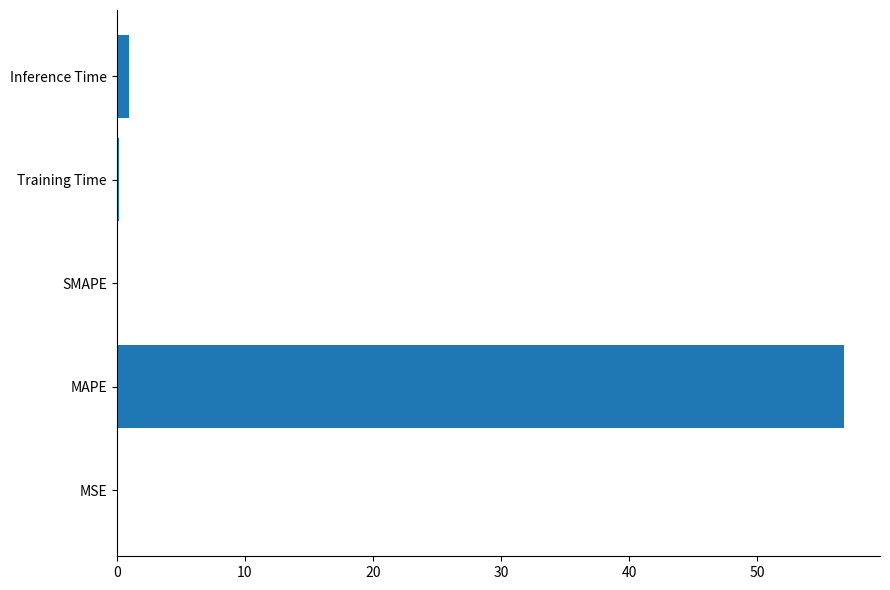

Which has a higher value, SMAPE or MAPE?

MAPE